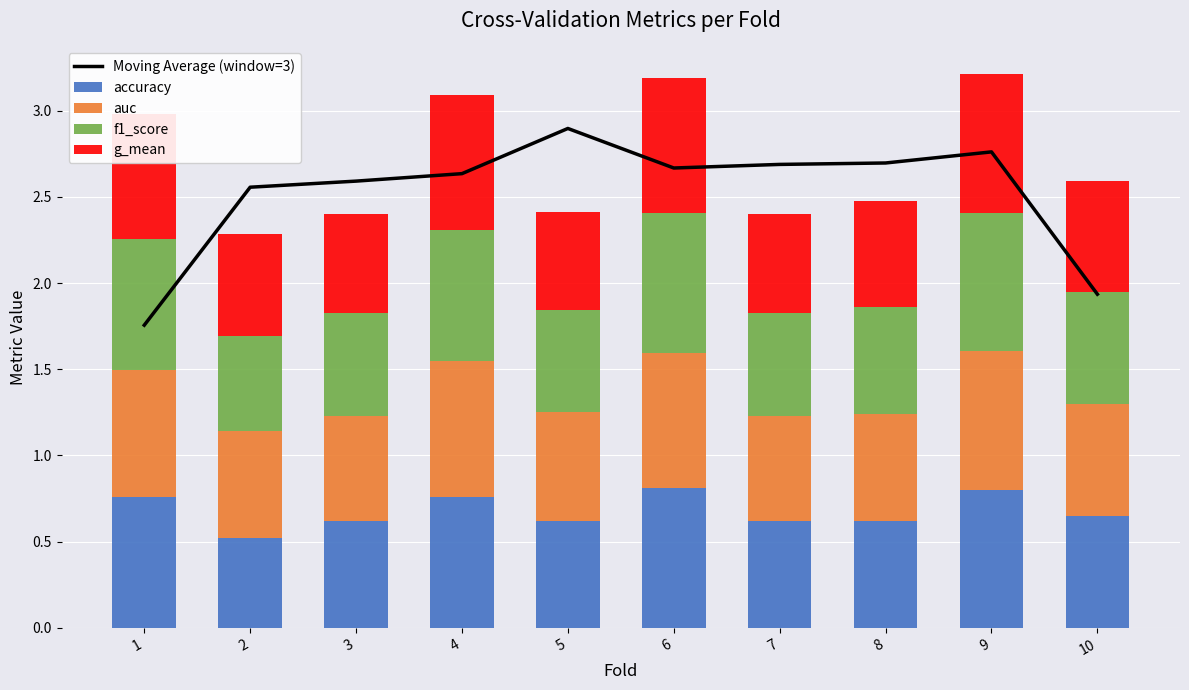

What value does the g_mean series have at 7?

0.6